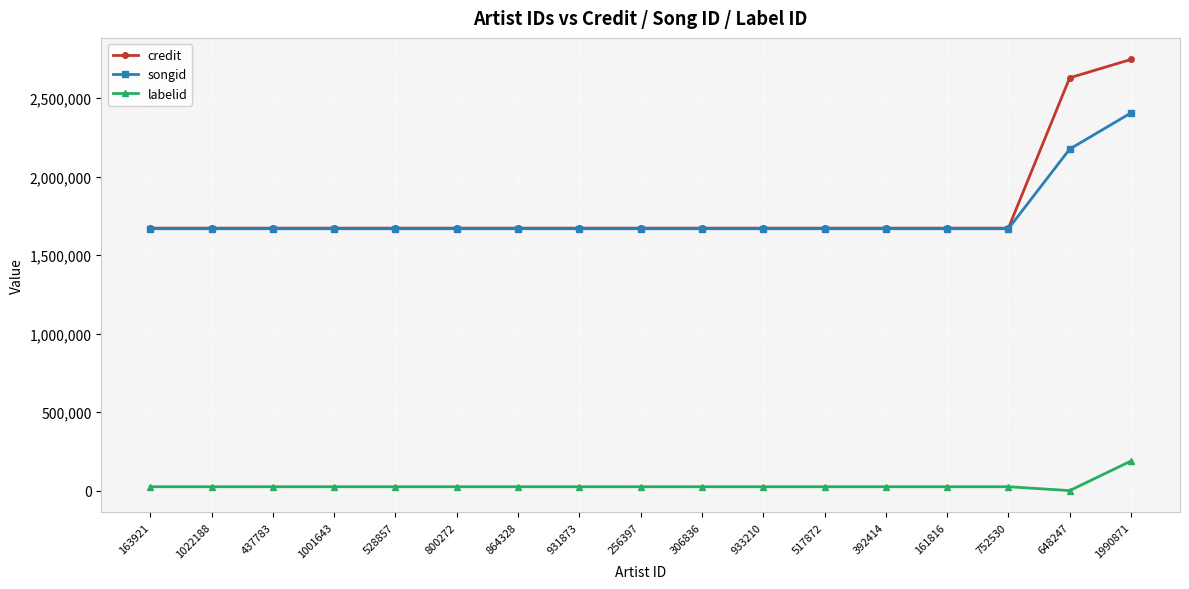

What is the average value of the songid series?

1741998